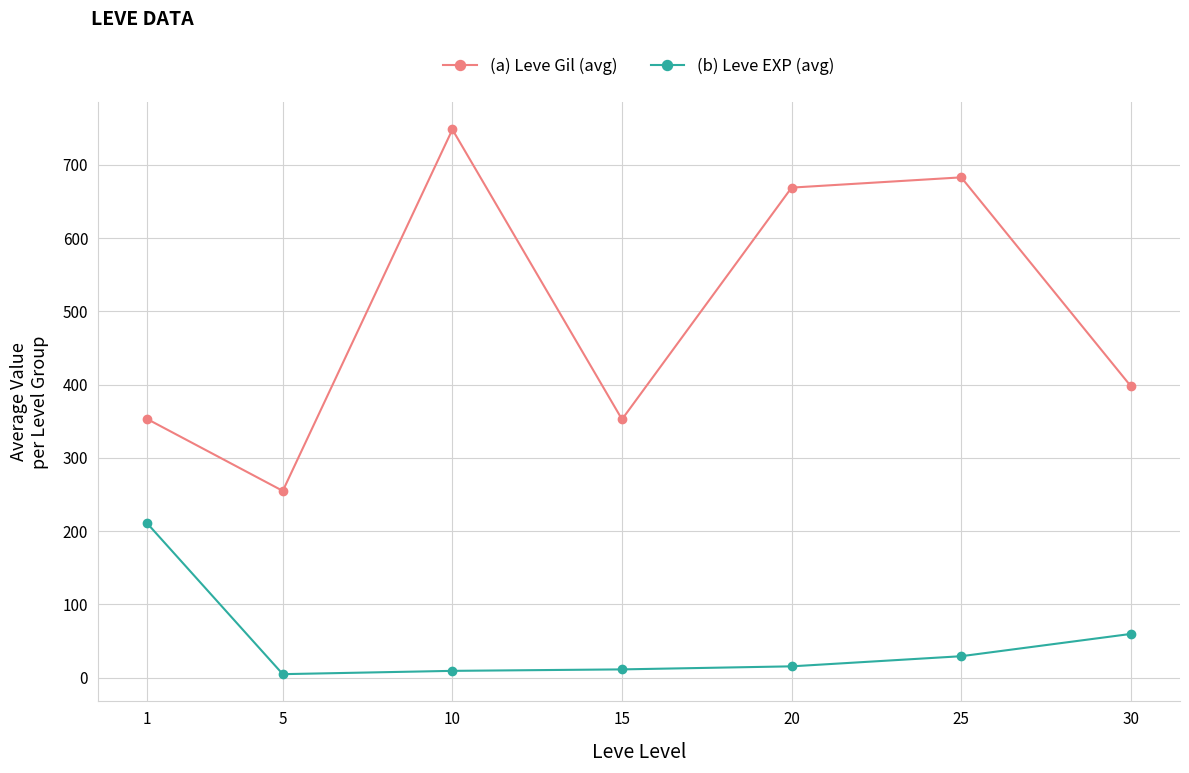

Rank the series by their maximum value, from highest to lowest.

(a) Leve Gil (avg), (b) Leve EXP (avg)